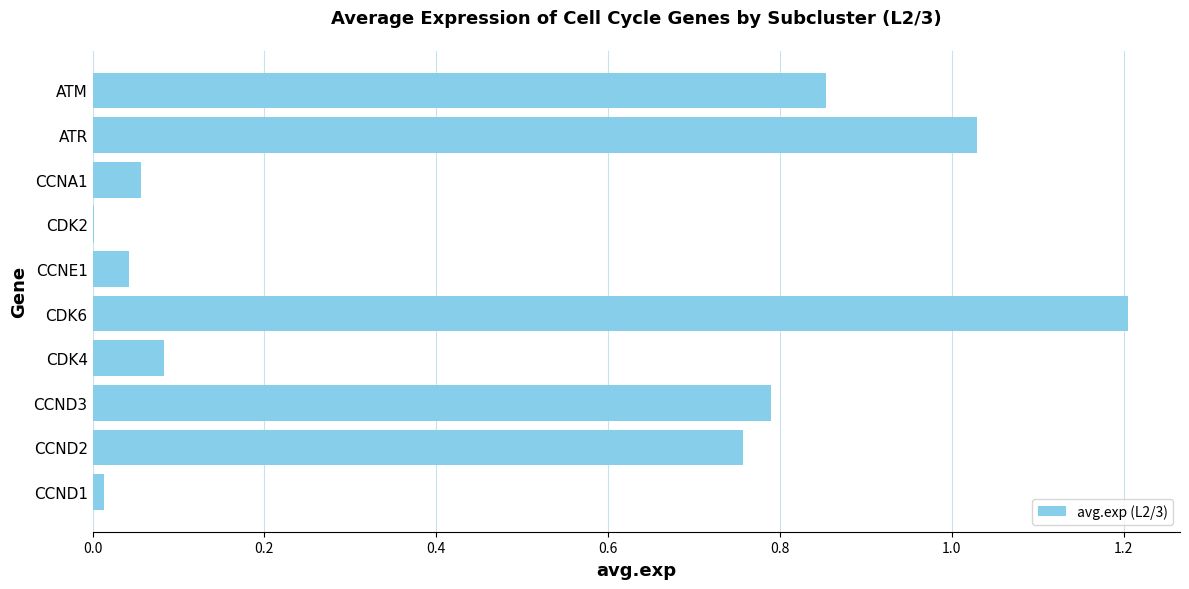

The value at CDK6 is 2.0. True or false?

False